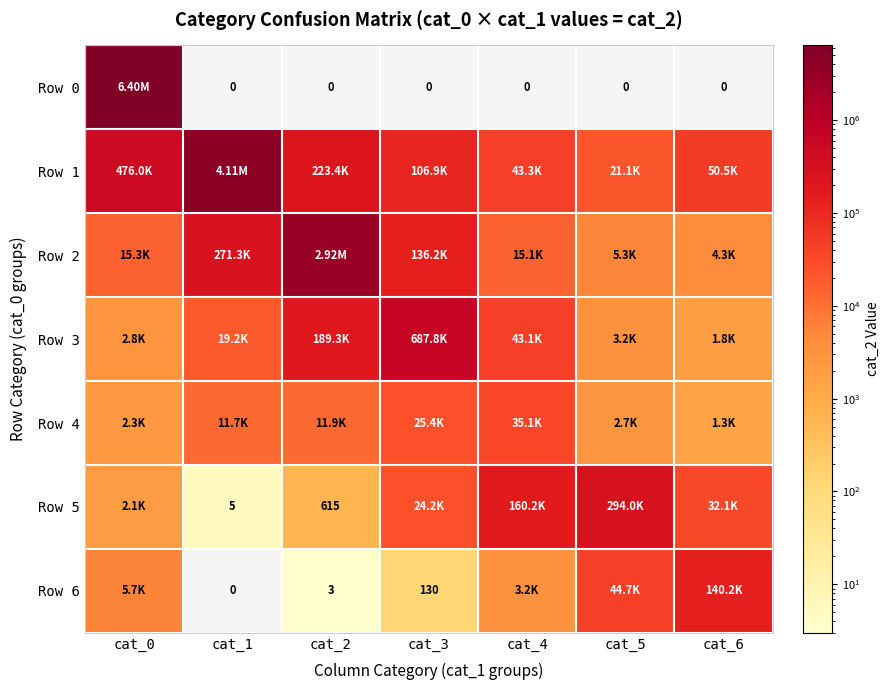

Where does the Row 5 series first go above 24201?

cat_4